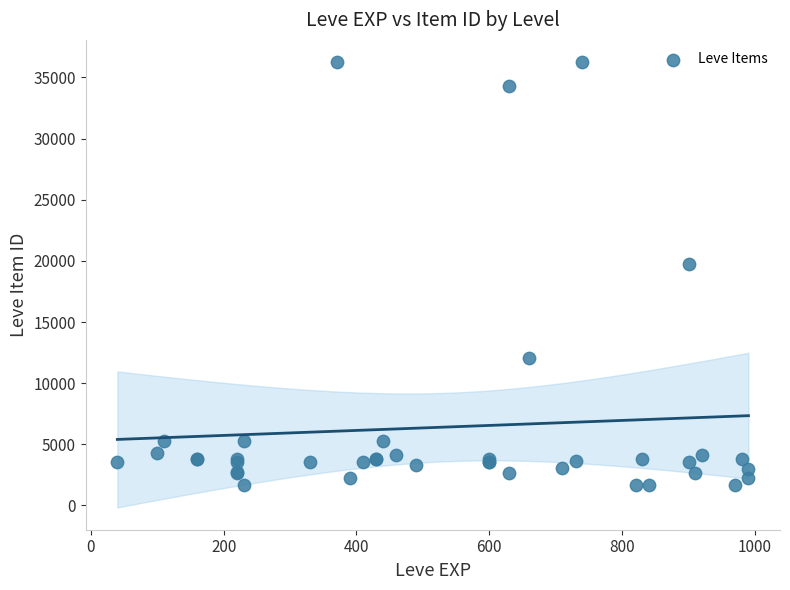

What Y value in the scatter plot is closest to 18967?

19744